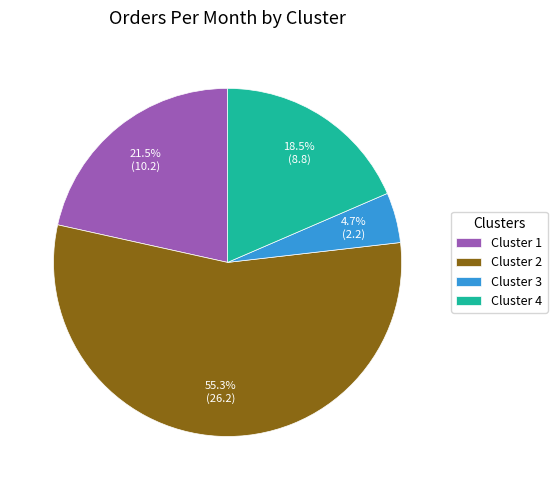

Between Cluster 2 and Cluster 3, which is larger?

Cluster 2